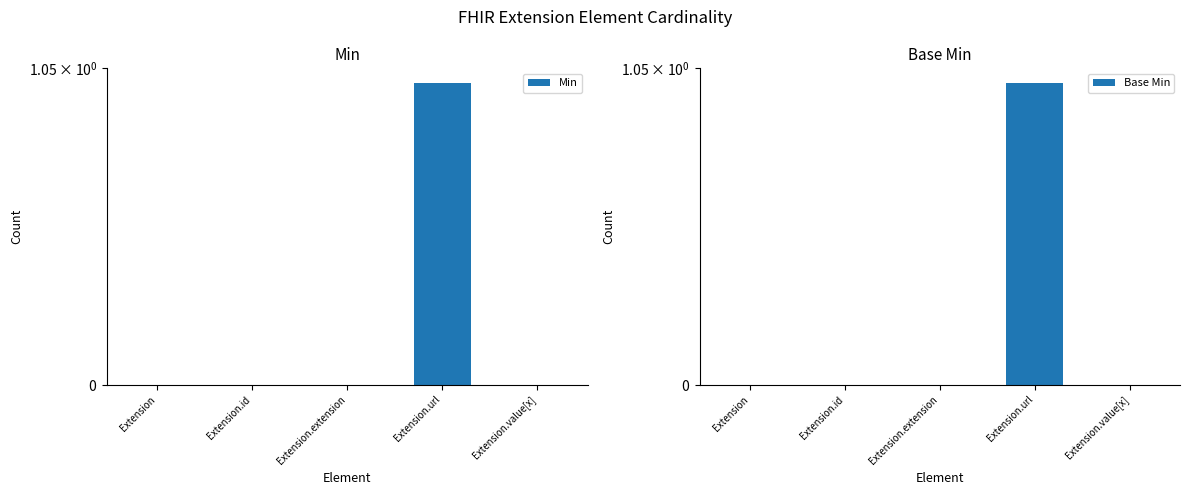

Rank the categories by Min value from highest to lowest.

Extension.url, Extension, Extension.id, Extension.extension, Extension.value[x]